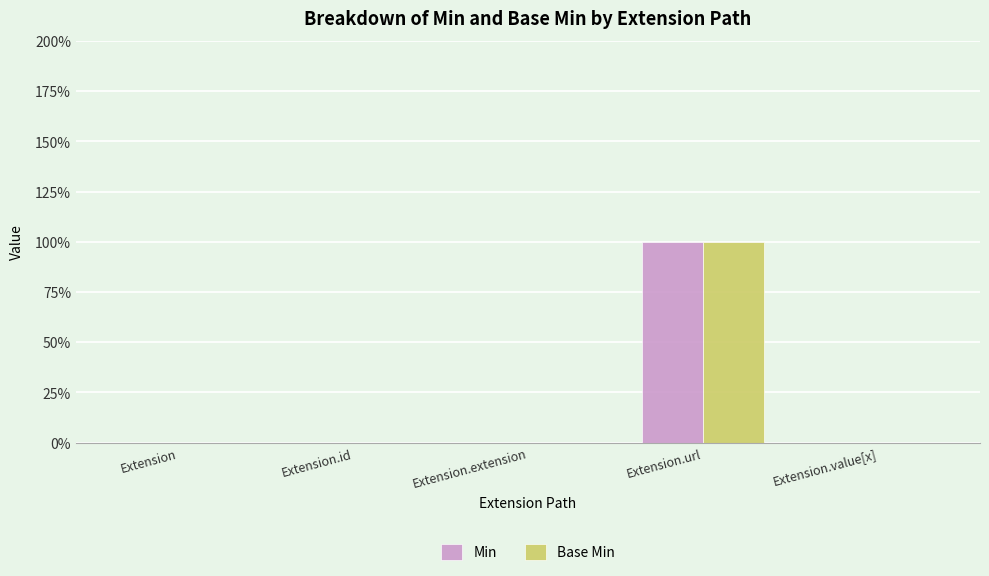

At Extension.url, list the series in order from largest to smallest.

Min, Base Min